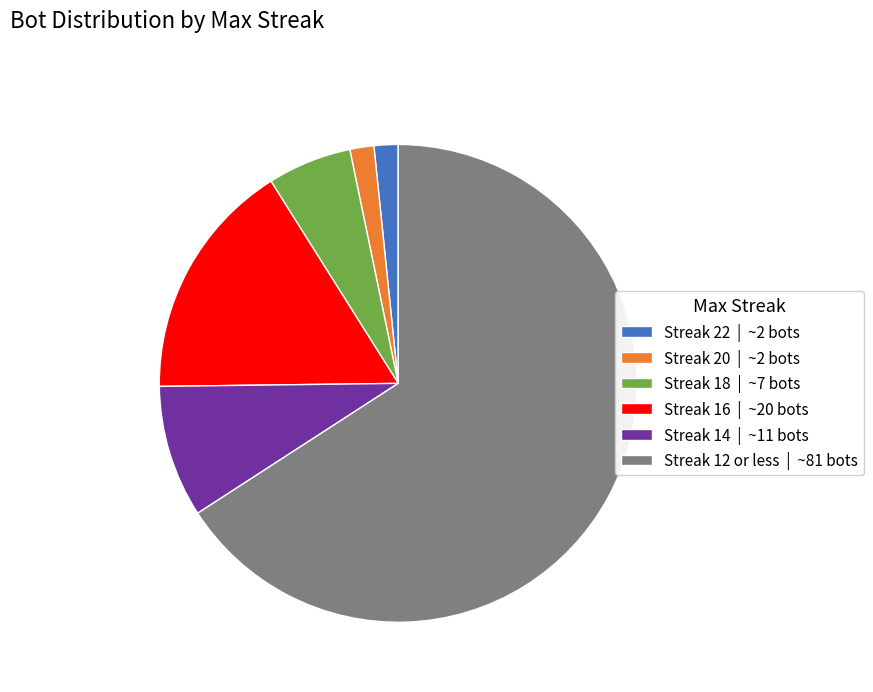

How many slices are in this pie chart?

6